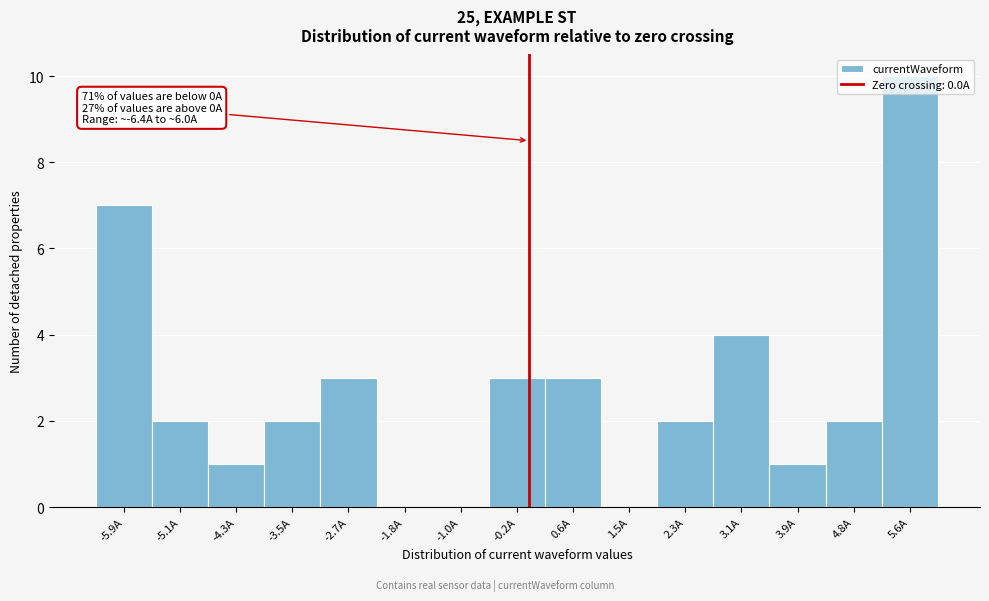

Which range on the x-axis has the tallest bar?

5.2 to 6.0